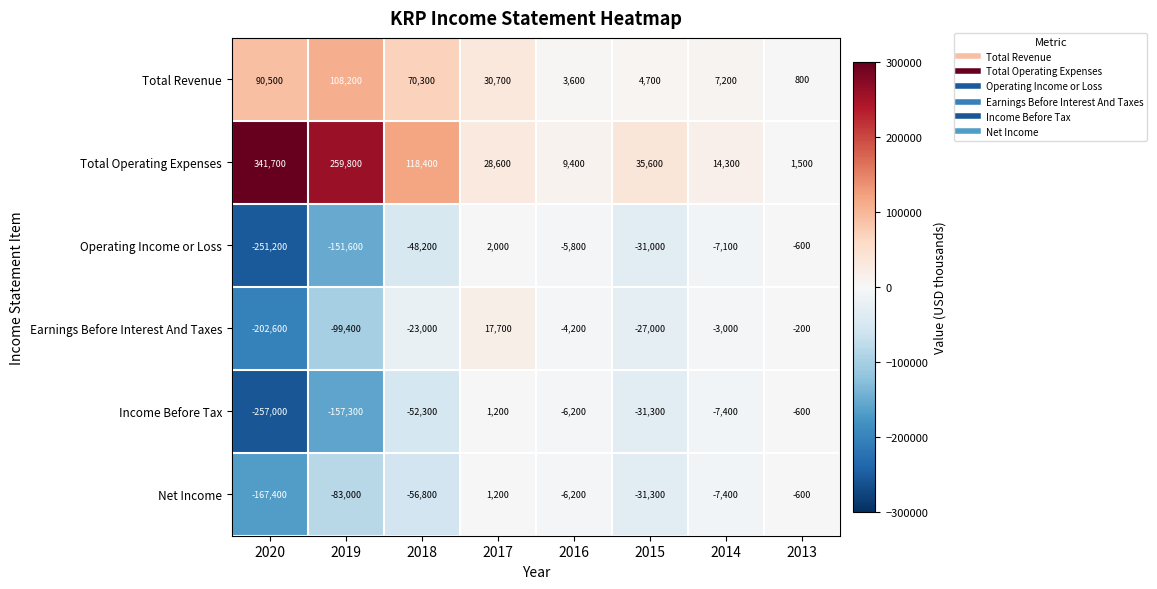

What is the smallest value displayed?

-257000